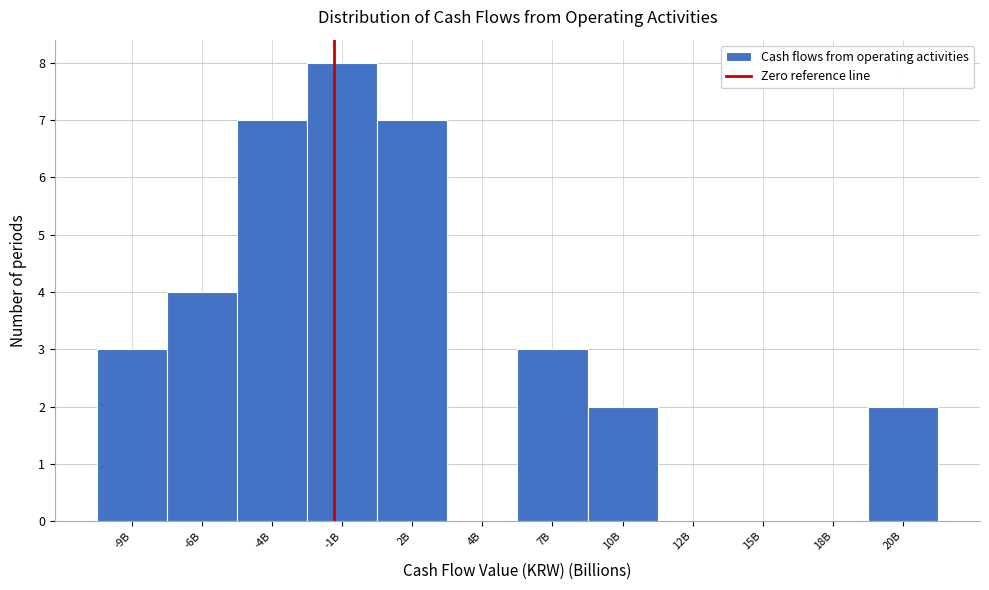

Reading left to right, transcribe all the data shown in this chart.

-9B=3	-6B=4	-4B=7	-1B=8	2B=7	4B=0	7B=3	10B=2	12B=0	15B=0	18B=0	20B=2